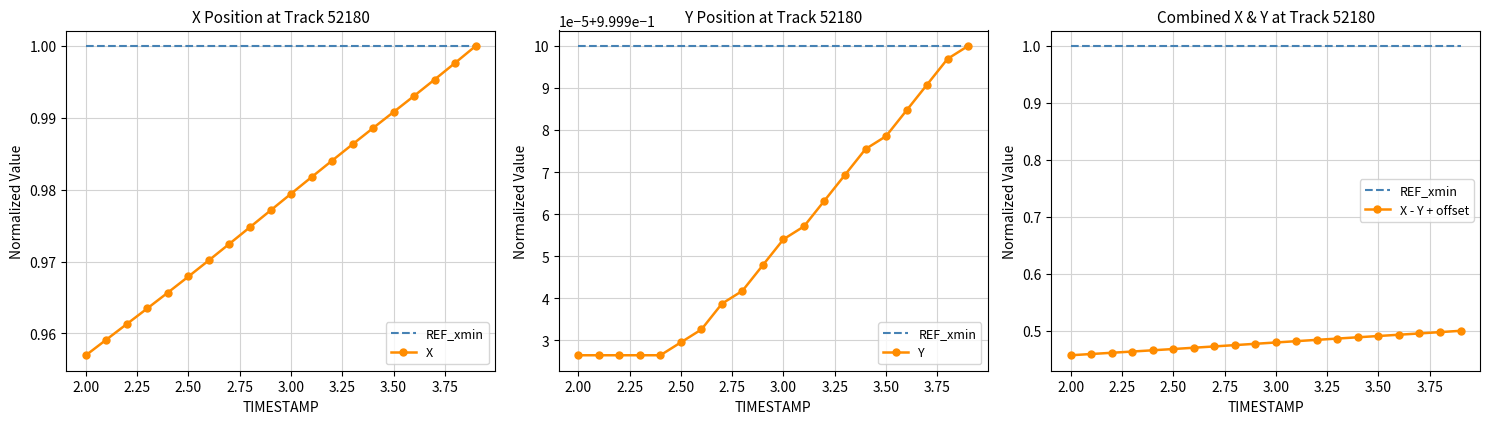

What is the minimum value for Y?

1.0